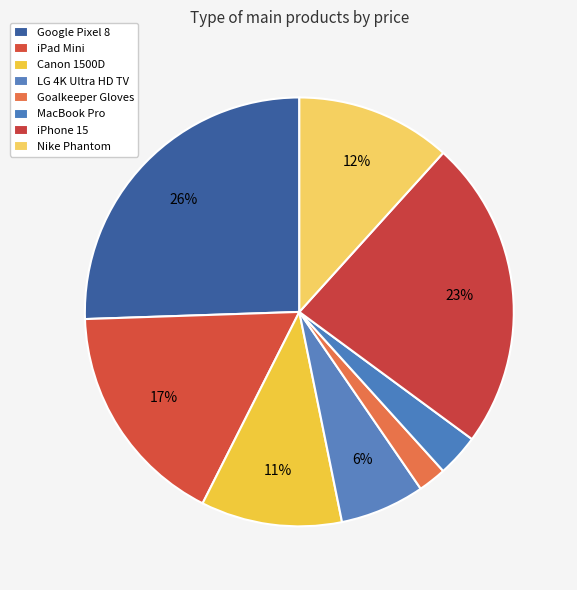

How many segments does this pie chart have?

8